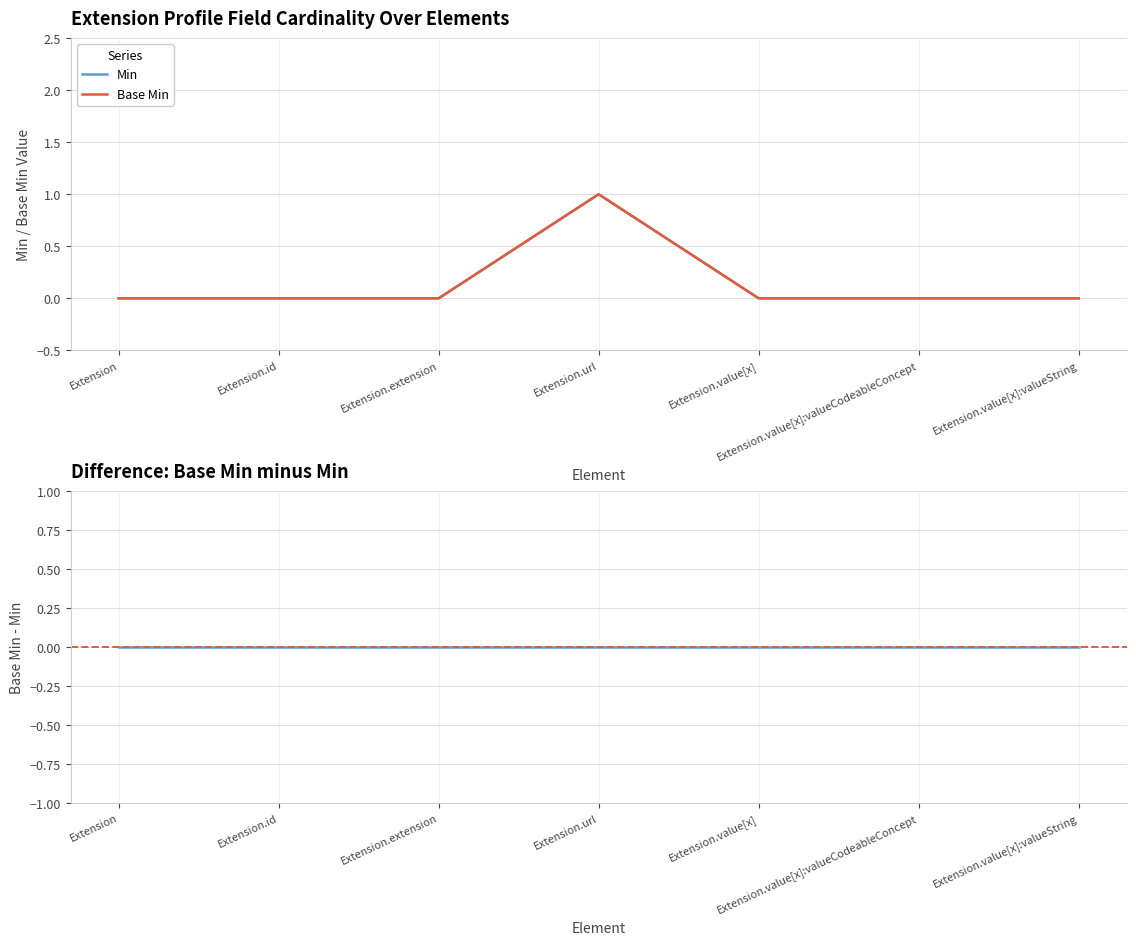

How many data points in Min are above 0?

1